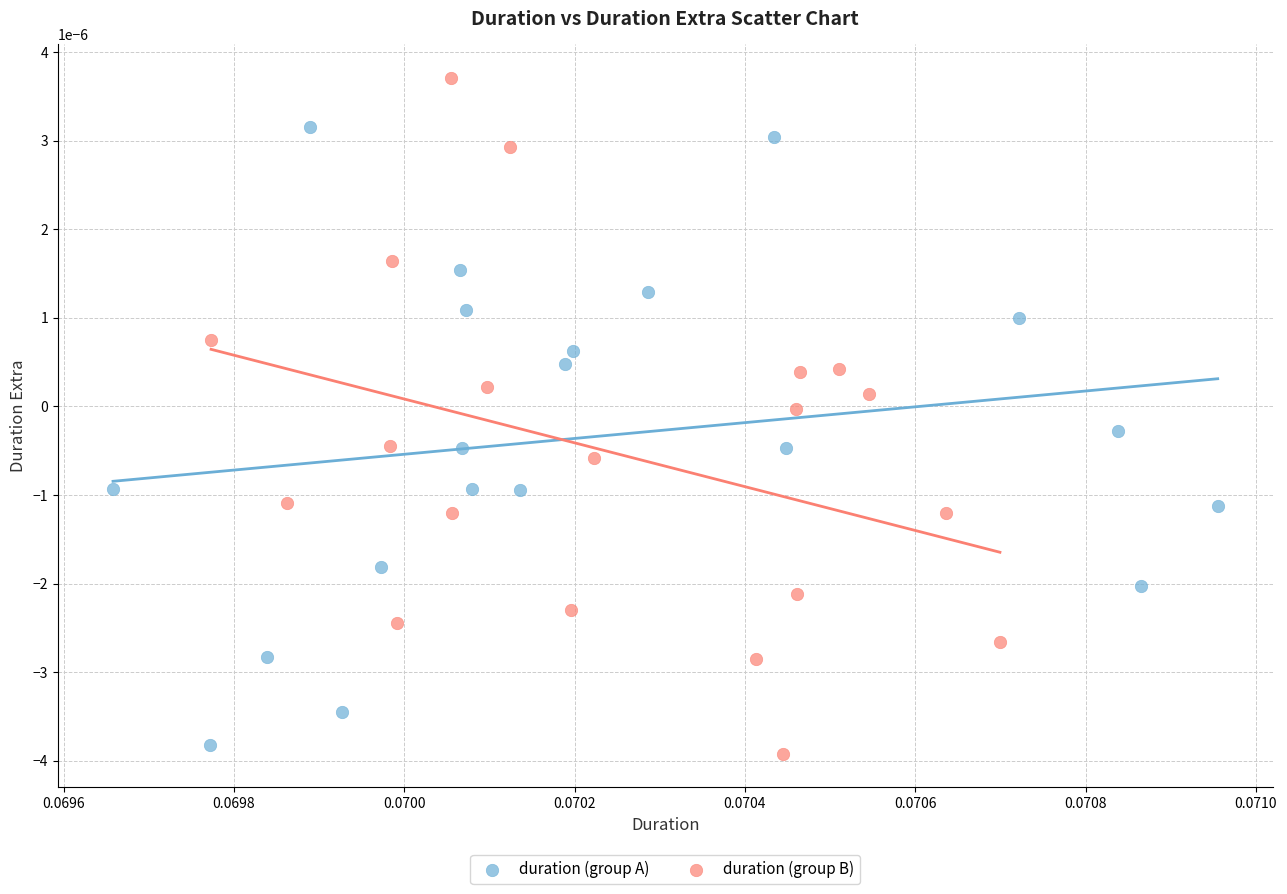

Which series reaches the maximum Y coordinate?

duration (group B)